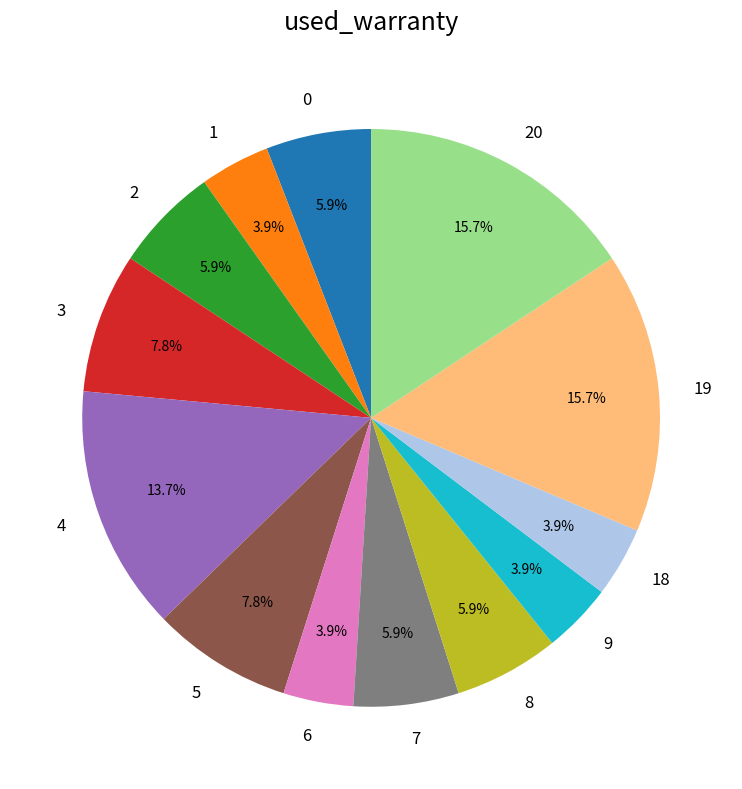

Does any single category account for the majority?

No